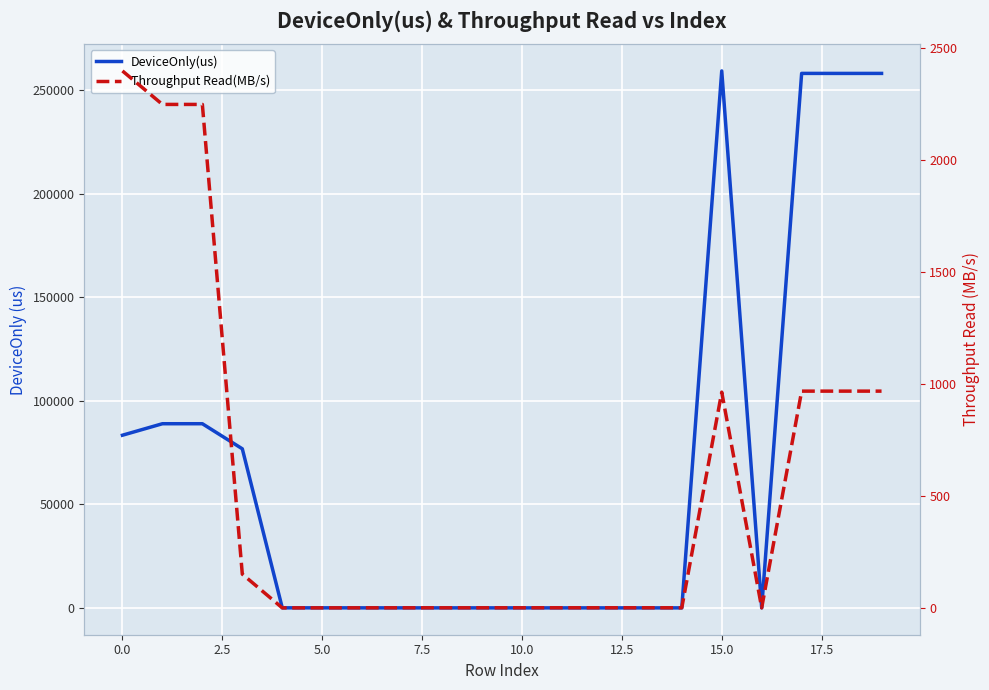

True or false: DeviceOnly(us) and Throughput Read(MB/s) cross at least once.

False